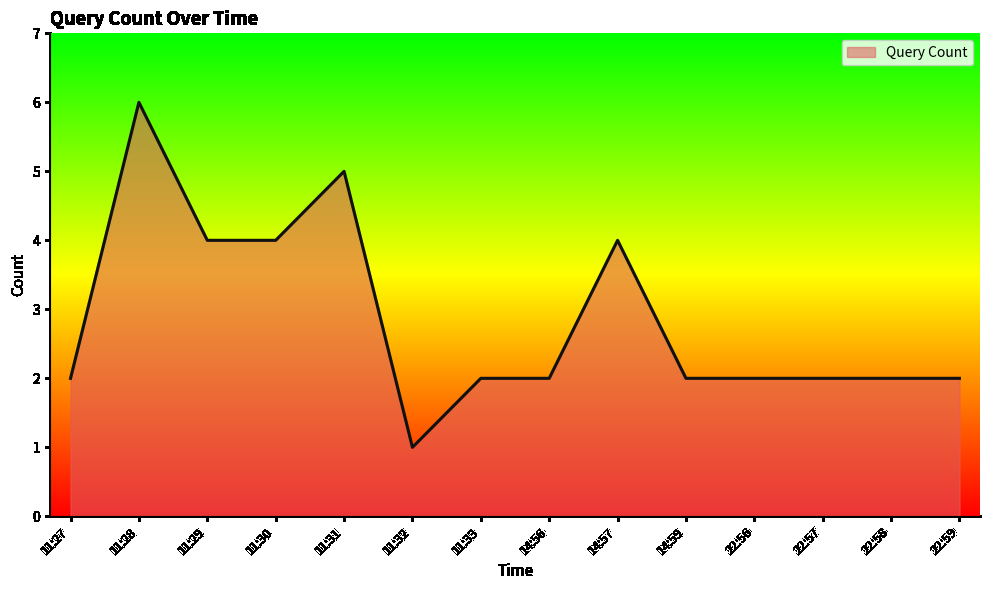

How many lines are shown in the chart?

1